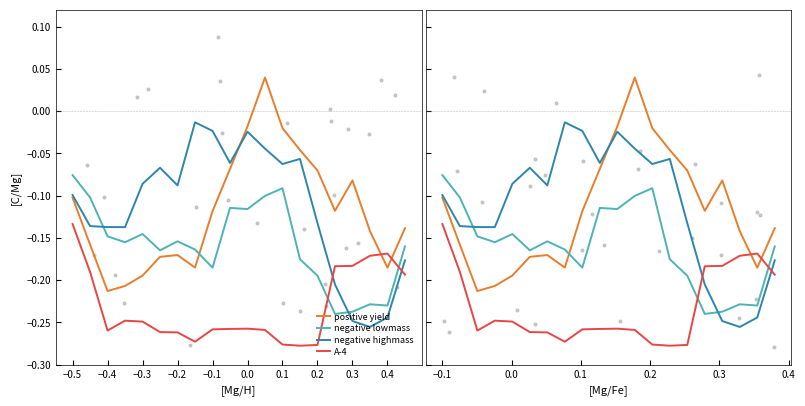

Which series contains the highest Y value?

positive yield